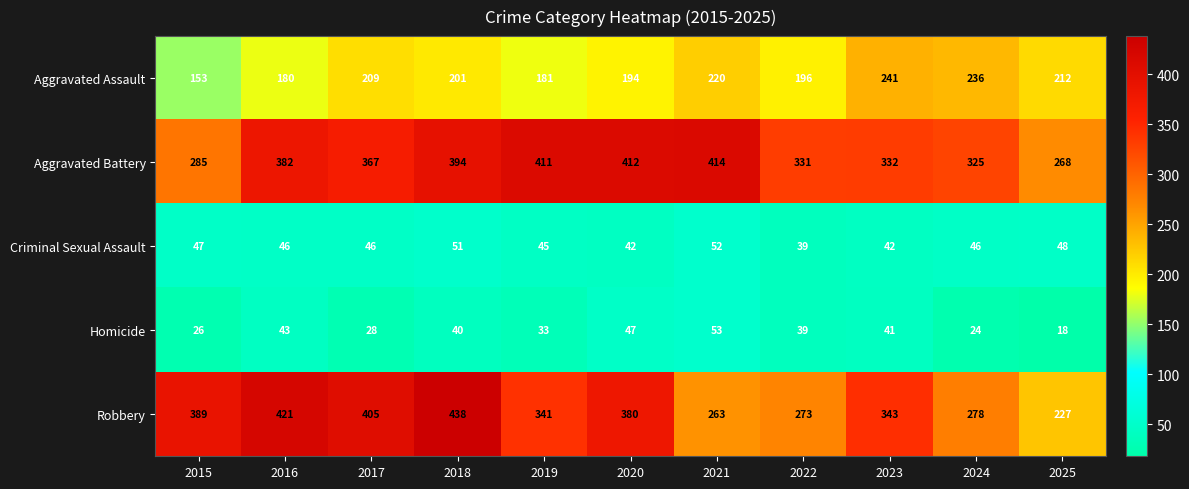

Read the Aggravated Battery value at 2015, to the nearest 50.

300